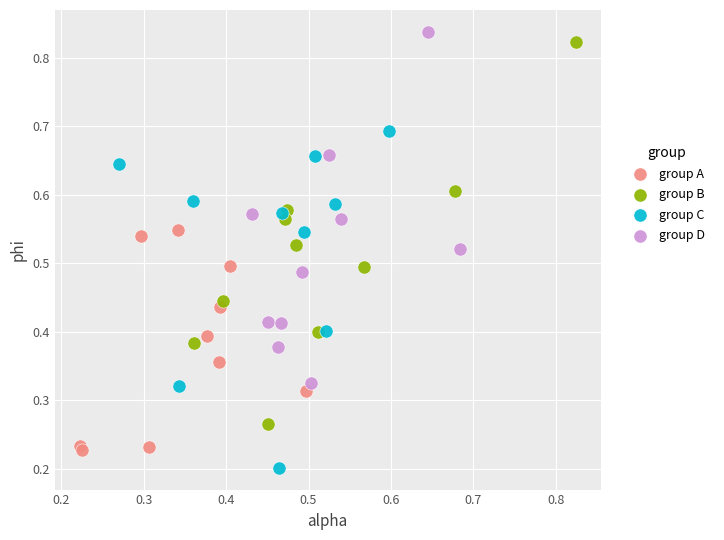

Which series contains the lowest Y value?

group C